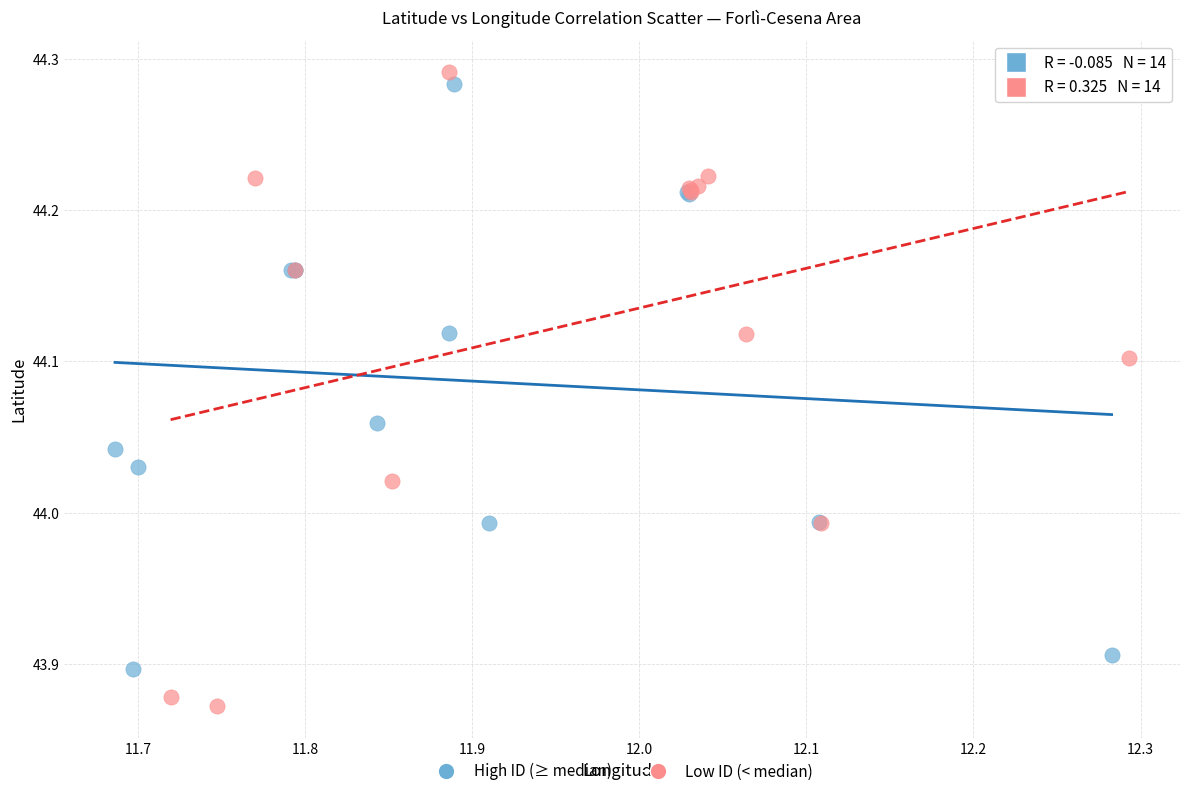

Which series reaches the minimum Y coordinate?

Low ID (< median)